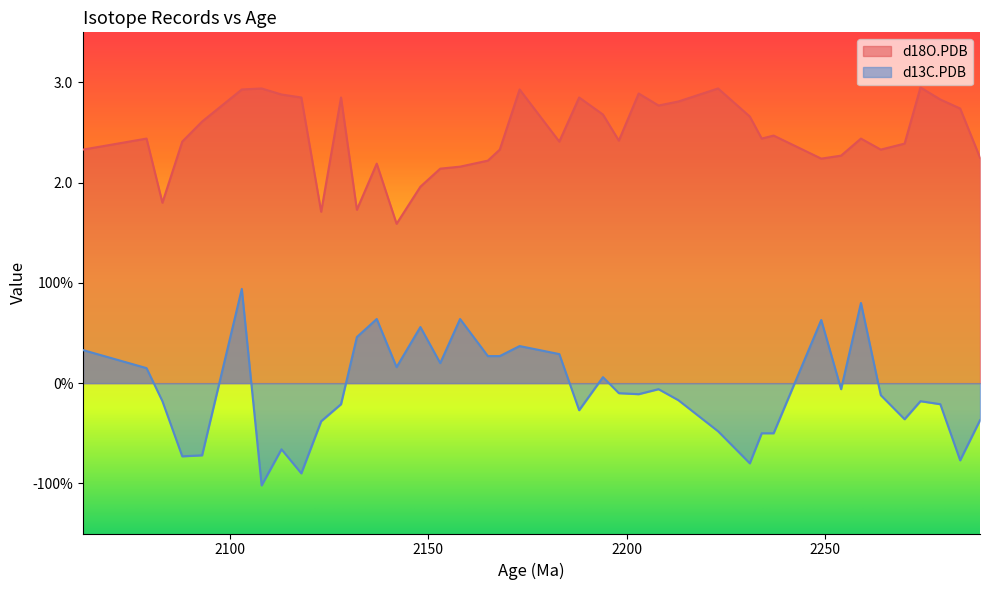

The value of d18O.PDB at 35 is 1.2. True or false?

False